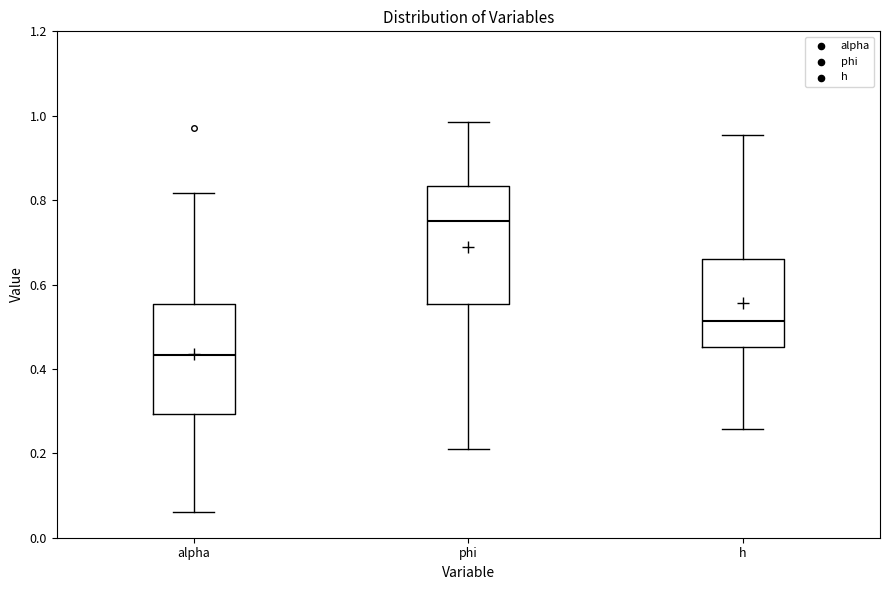

Where does the median line of the box for alpha sit on the y-axis? The values are not printed on the chart, so give them approximately, as read against the axis.

0.44